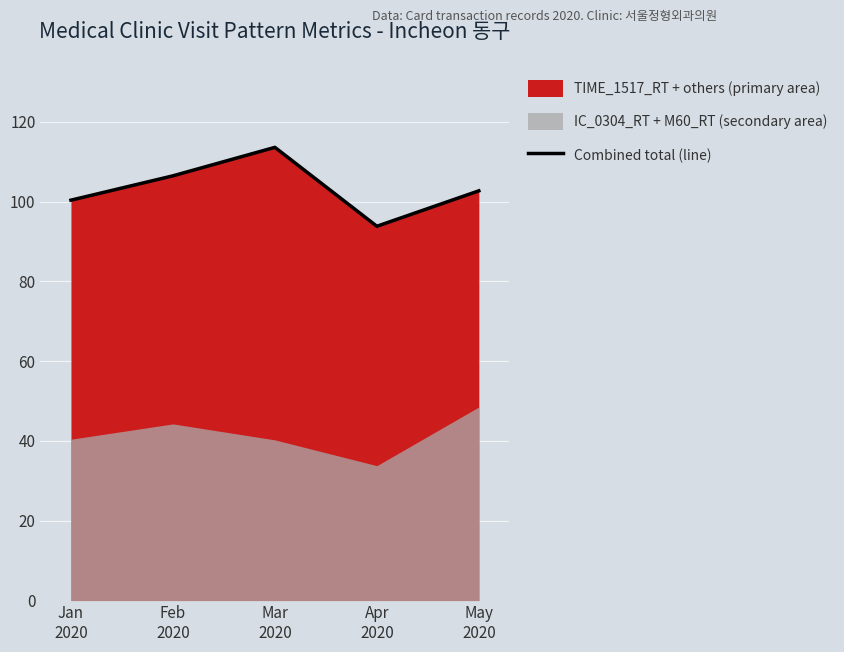

Which category has the lowest value across all series?

Apr
2020